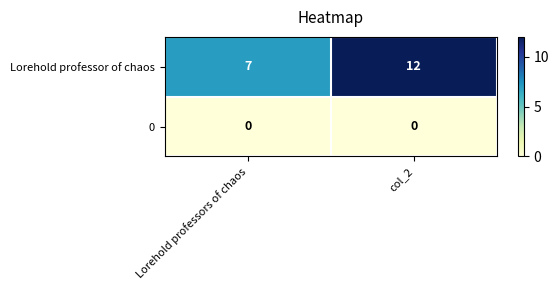

Rank the series at col_2 from highest to lowest value.

Lorehold professor of chaos, 0